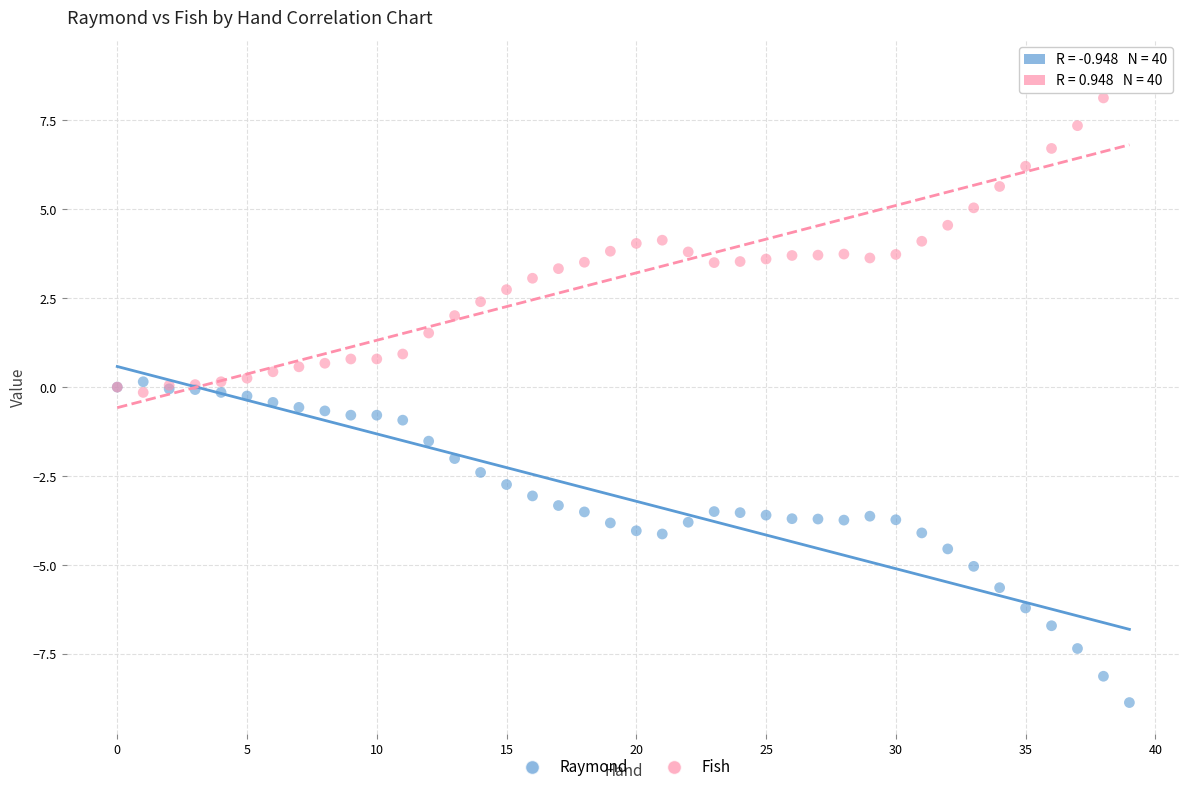

Which series contains the highest Y value?

Fish